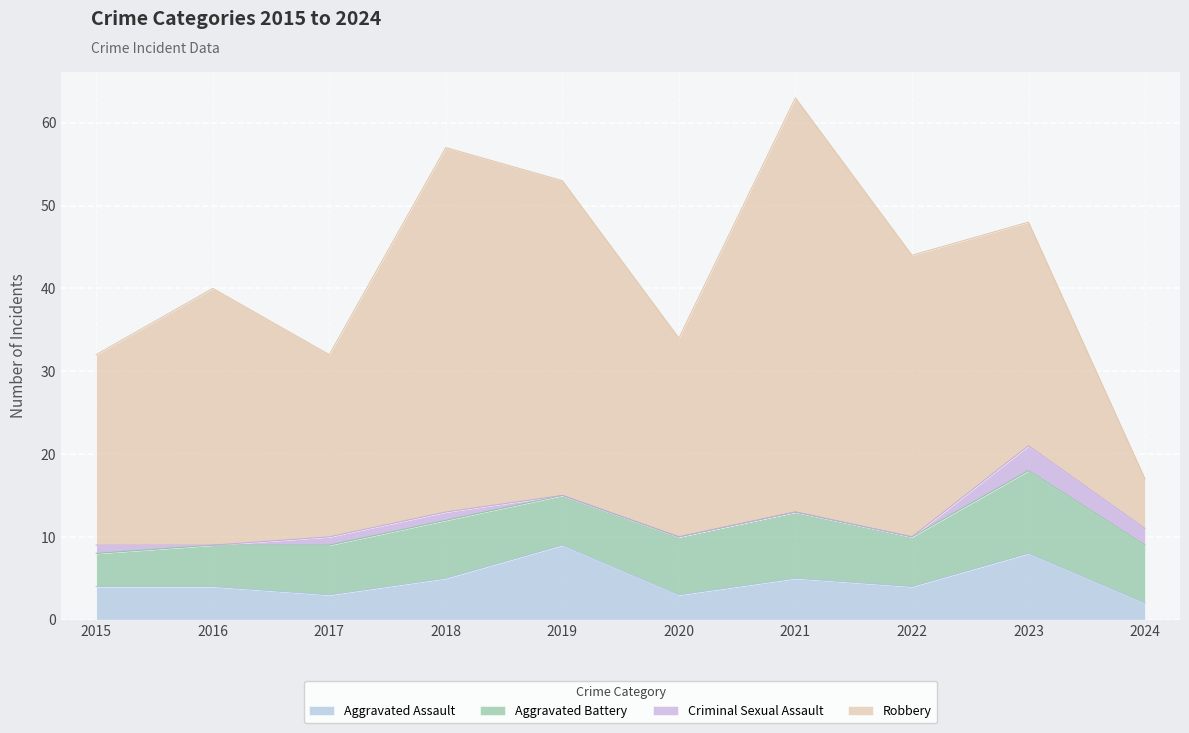

List the labels in order of Aggravated Battery value, smallest first.

2015, 2016, 2017, 2019, 2022, 2018, 2020, 2024, 2021, 2023